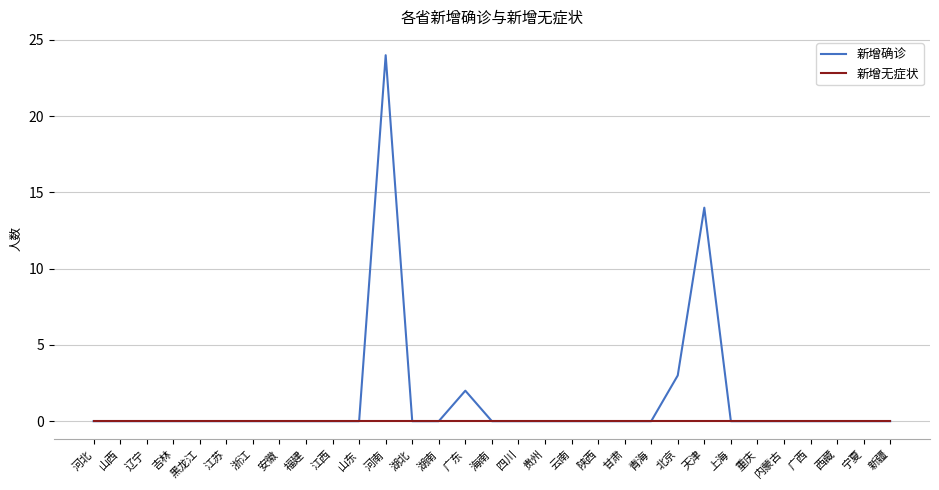

Where is 新增确诊 nearest to the value 12?

天津